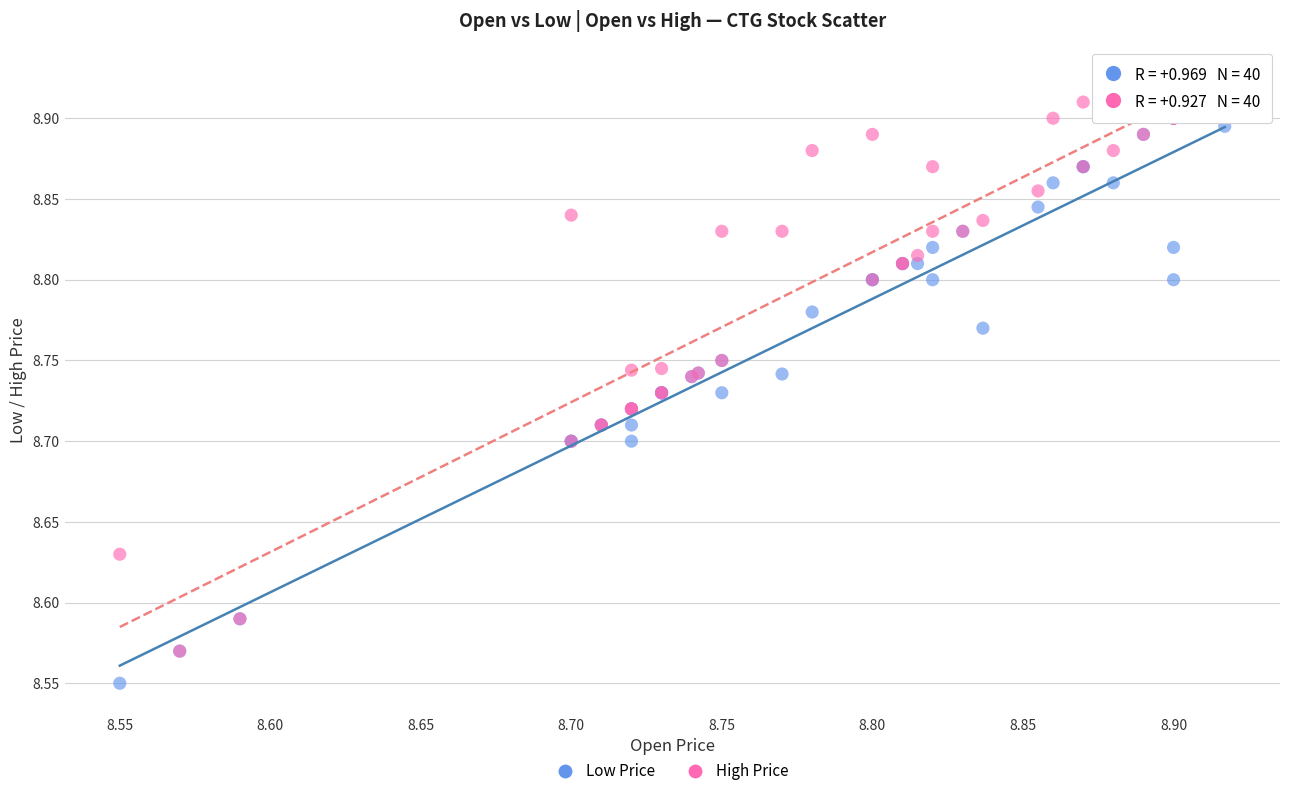

What are all the series names shown in the legend?

Low Price, High Price